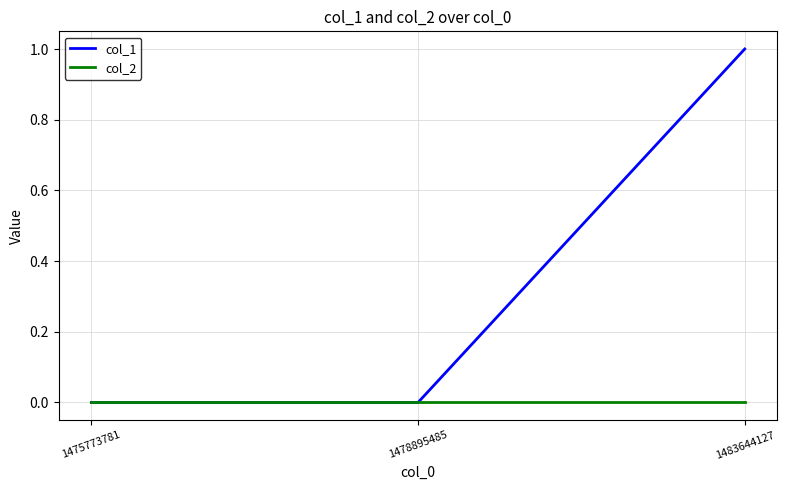

Is the value of col_1 at 1483644127 greater than the value of col_2 at 1475773781?

Yes